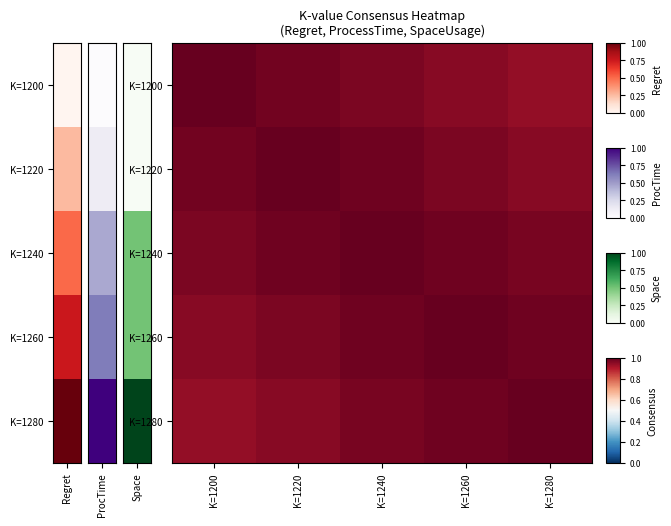

Reading left to right, transcribe all the data shown in this chart.

K=1200: K=1200=1.0	K=1220=1.0	K=1240=1.0	K=1260=1.0	K=1280=0.9
K=1220: K=1200=1.0	K=1220=1.0	K=1240=1.0	K=1260=1.0	K=1280=1.0
K=1240: K=1200=1.0	K=1220=1.0	K=1240=1.0	K=1260=1.0	K=1280=1.0
K=1260: K=1200=1.0	K=1220=1.0	K=1240=1.0	K=1260=1.0	K=1280=1.0
K=1280: K=1200=0.9	K=1220=1.0	K=1240=1.0	K=1260=1.0	K=1280=1.0